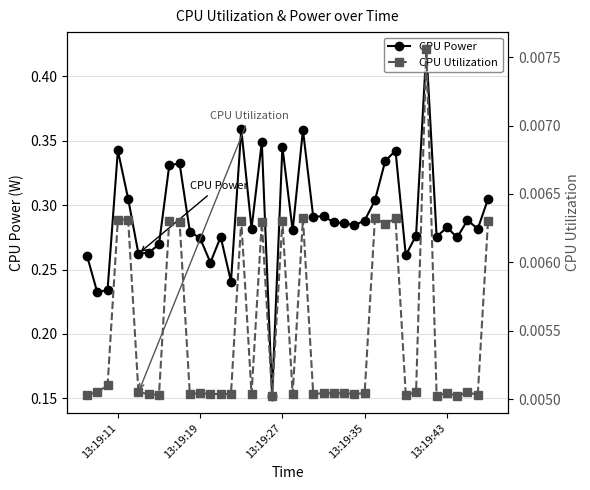

Which series has the largest total across all categories?

CPU Power